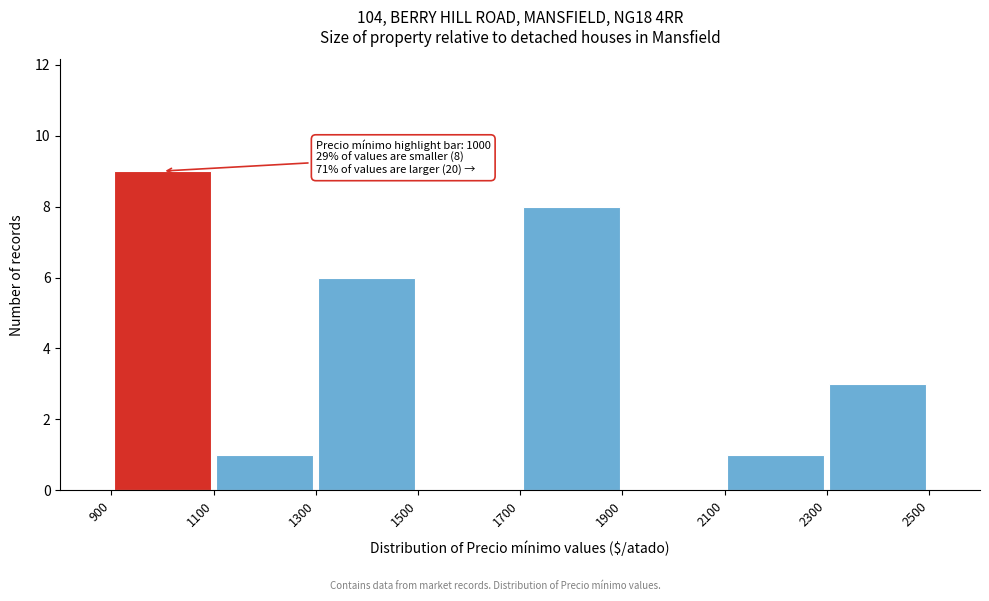

Over which range of the x-axis is the bar tallest?

900 to 1100